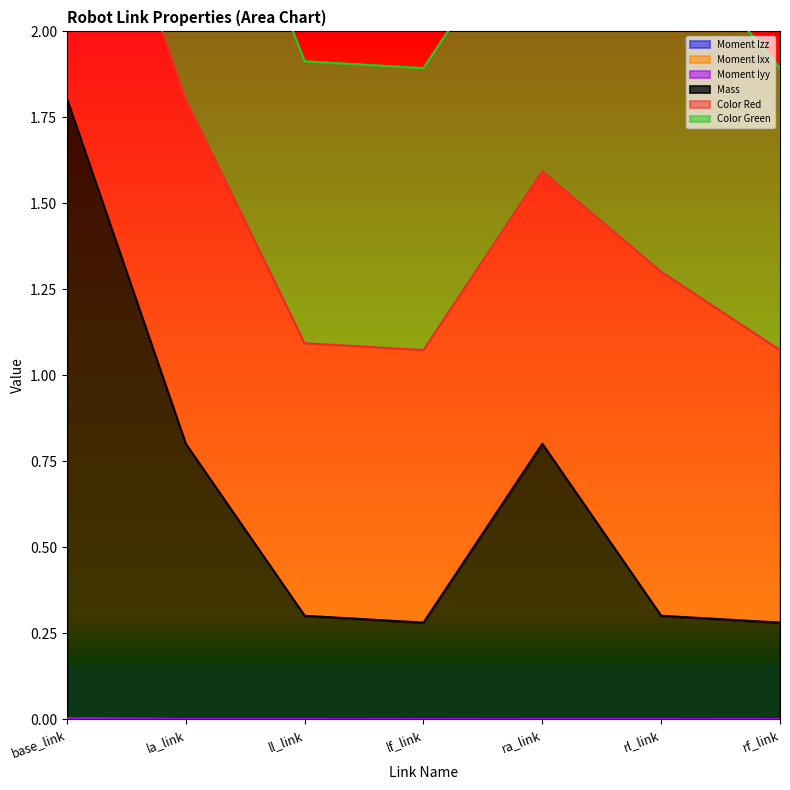

At how many categories does at least one series exceed 0?

7